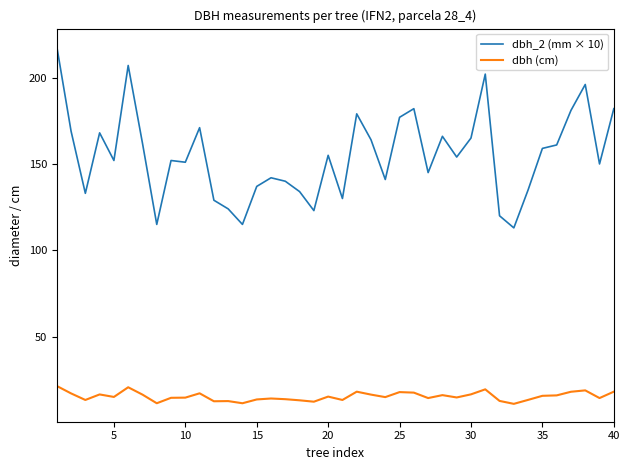

True or false: dbh (cm) and dbh_2 (mm × 10) intersect in this chart.

False